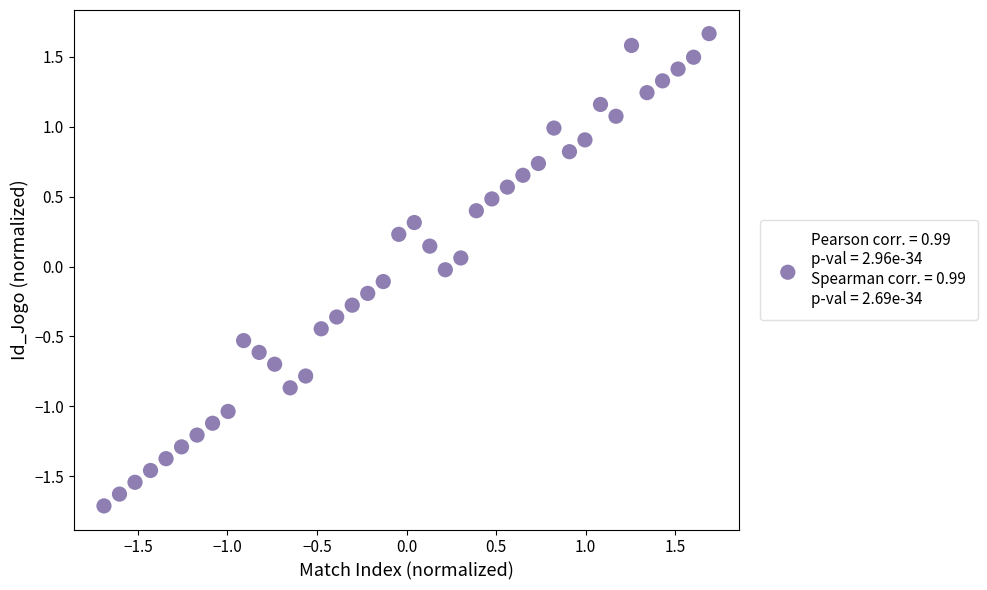

What is the range of Y values (max minus min)?

3.4